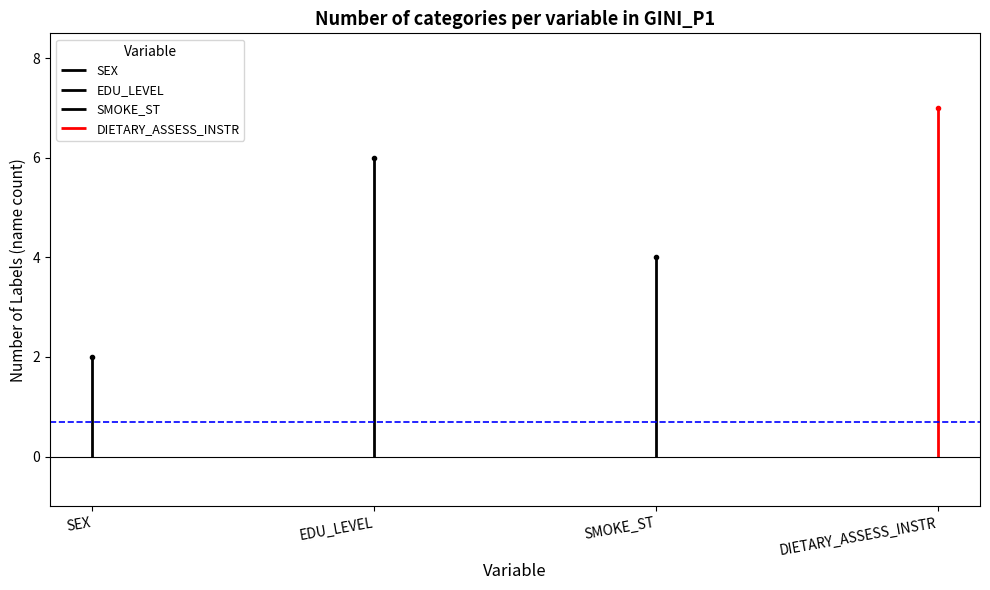

What is the difference between the second highest and second lowest values?

2